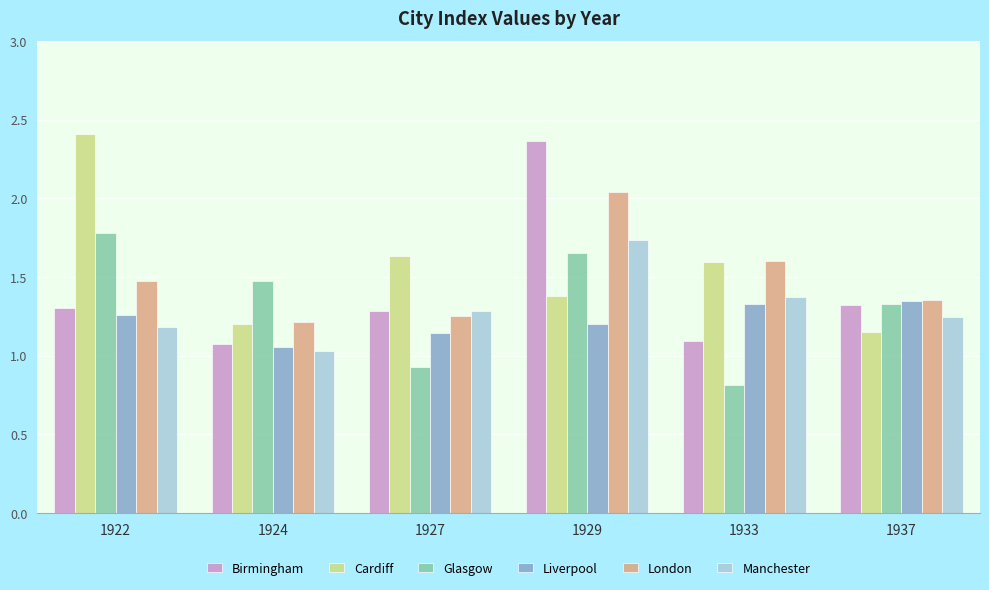

What is the difference between the maximum and minimum values in the Glasgow series?

1.0